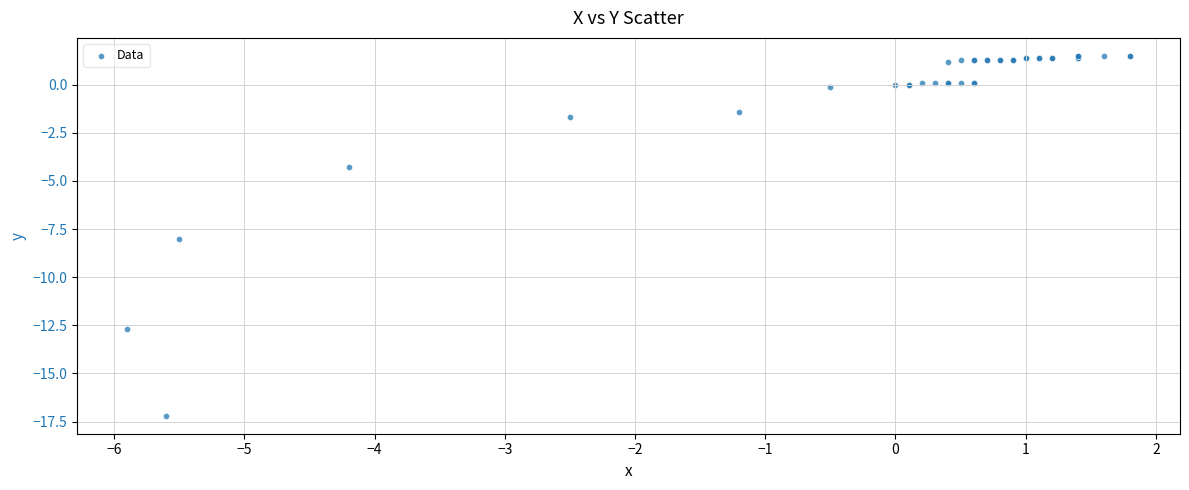

What Y value in the scatter plot is closest to -7?

-8.0